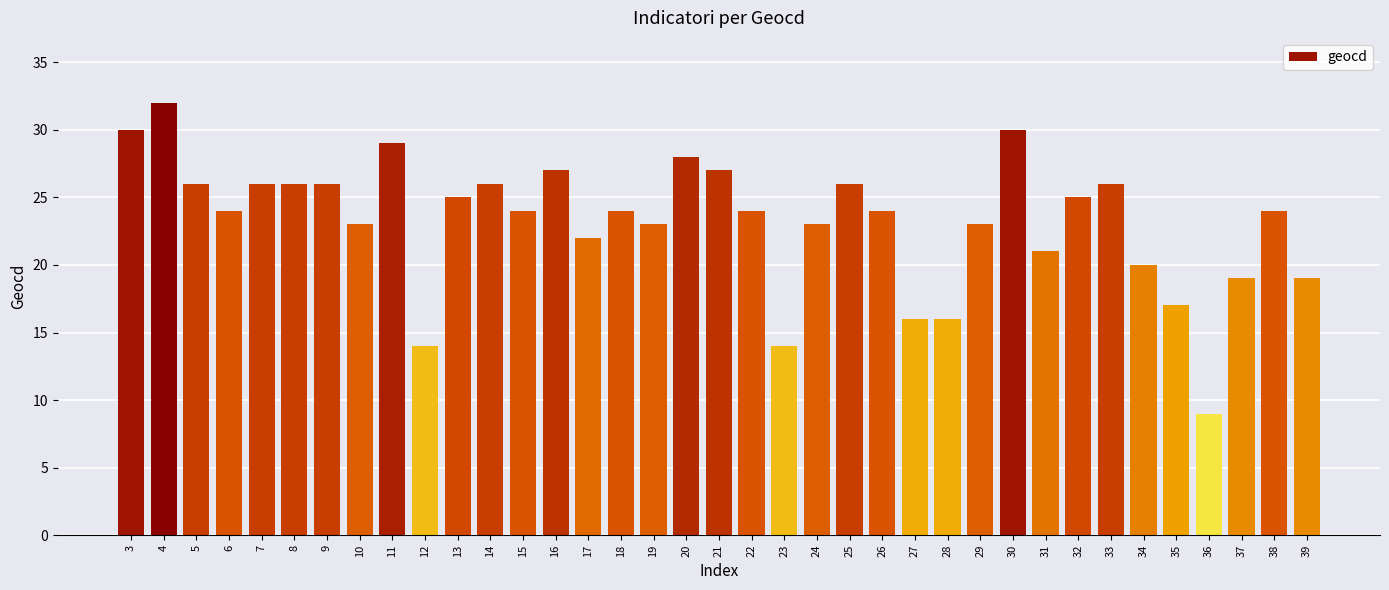

What is the maximum value shown in the chart?

32